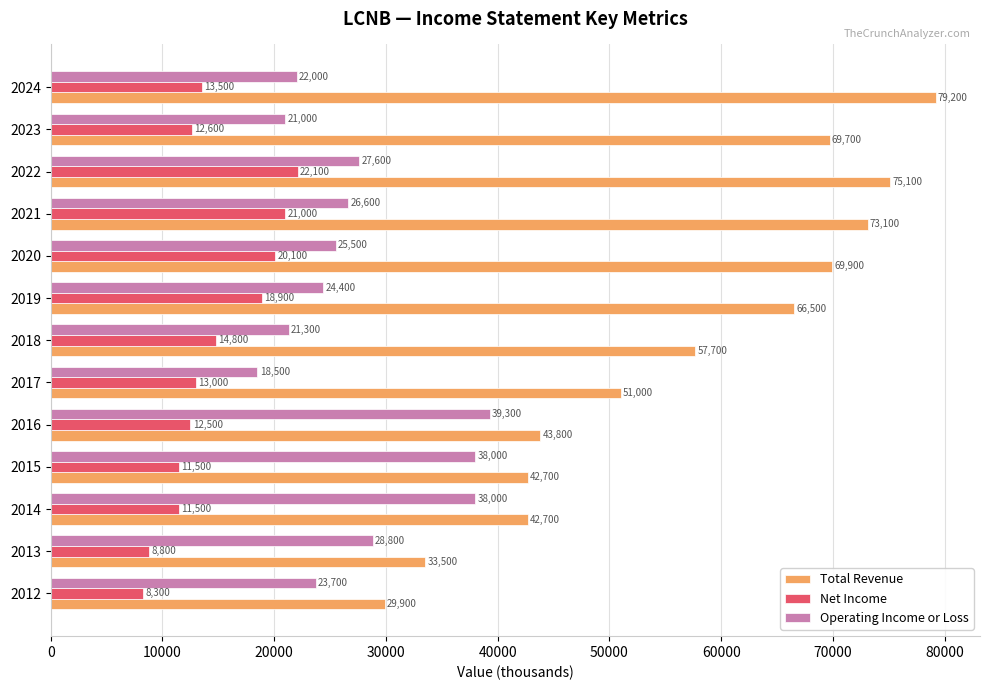

Which series changed the most between 2022 and 2023?

Net Income